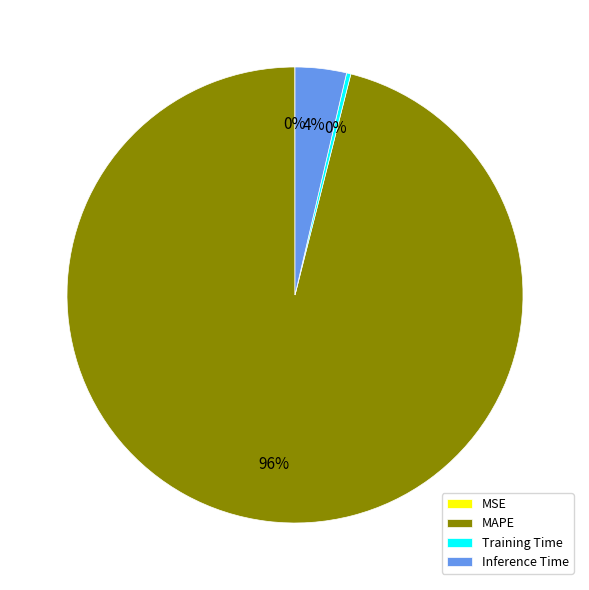

Do Training Time and Inference Time together represent more than half of the pie?

No